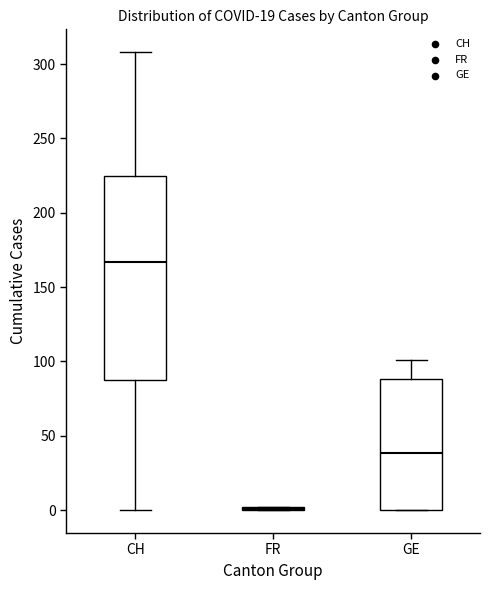

Where does the upper whisker of the box for CH end on the y-axis? The values are not printed on the chart, so give them approximately, as read against the axis.

310